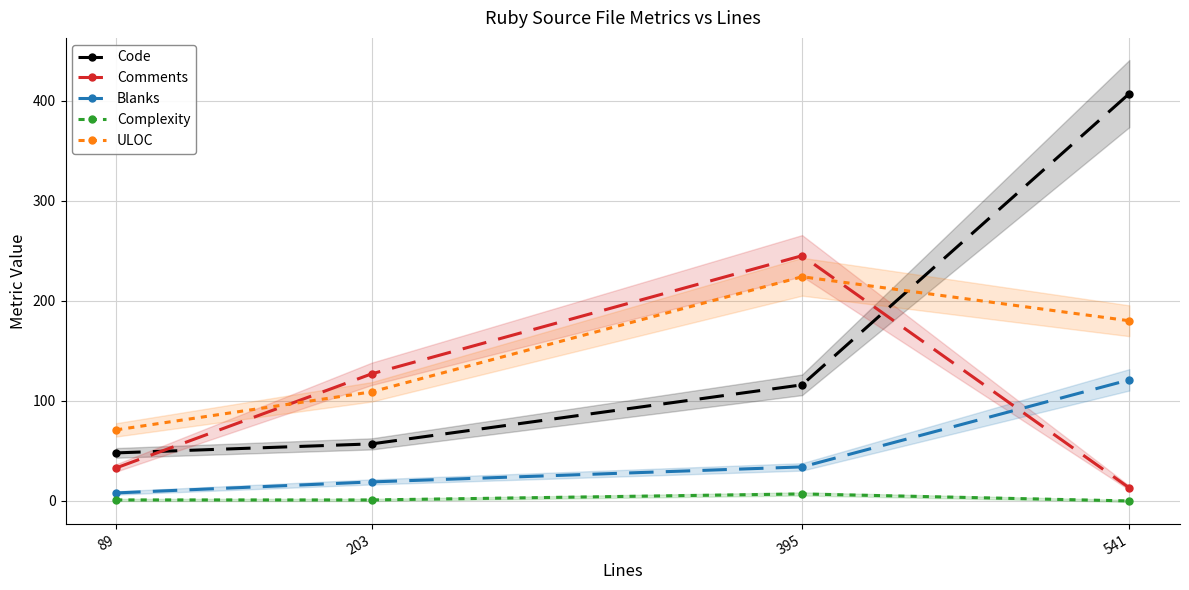

At which label does Blanks reach its minimum?

89